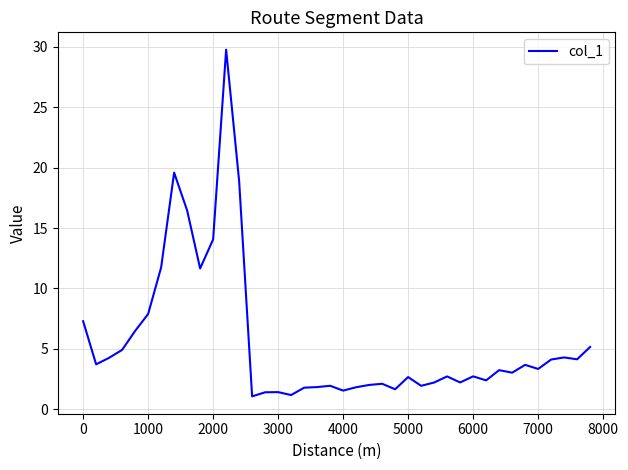

What is the smallest value displayed?

1.1